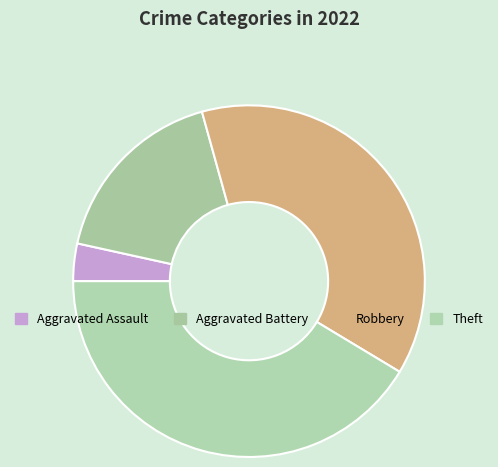

How many segments does this pie chart have?

4